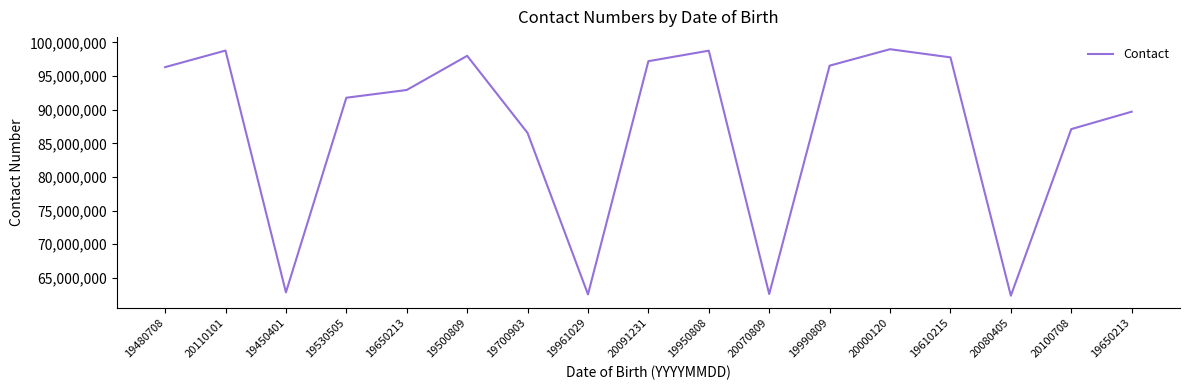

True or false: the data shows 118581547 at 19650213.

False